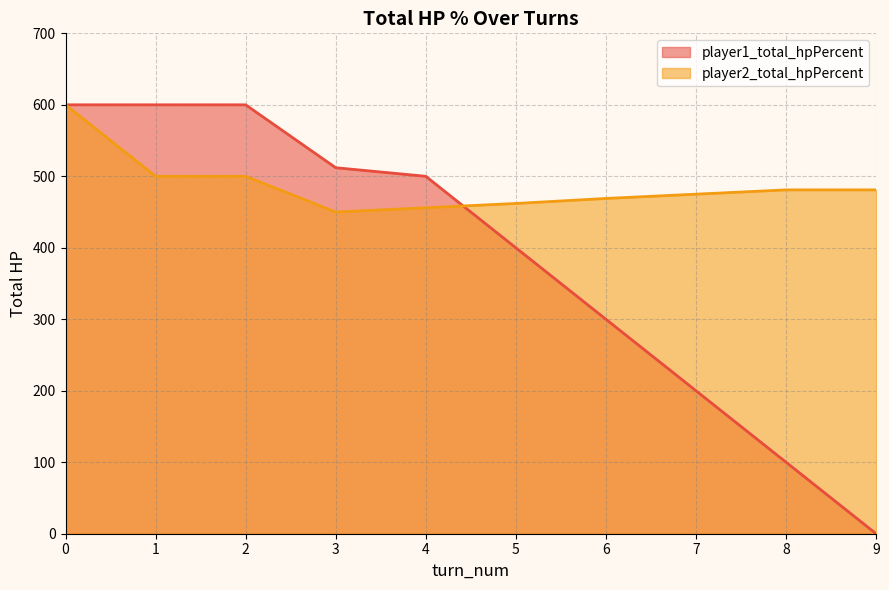

True or false: player1_total_hpPercent and player2_total_hpPercent cross at least once.

True